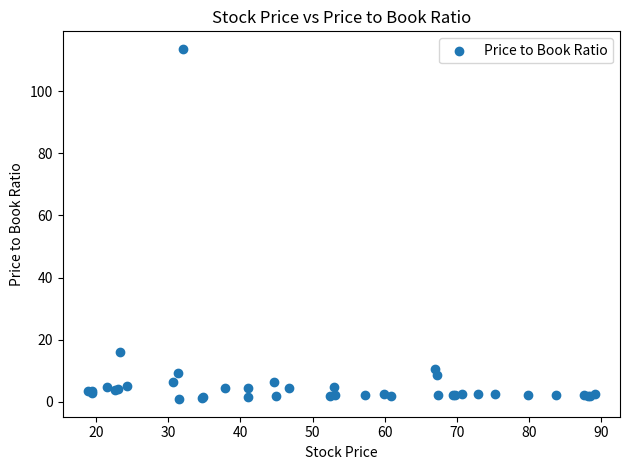

What Y value in the scatter plot is closest to 57?

16.2